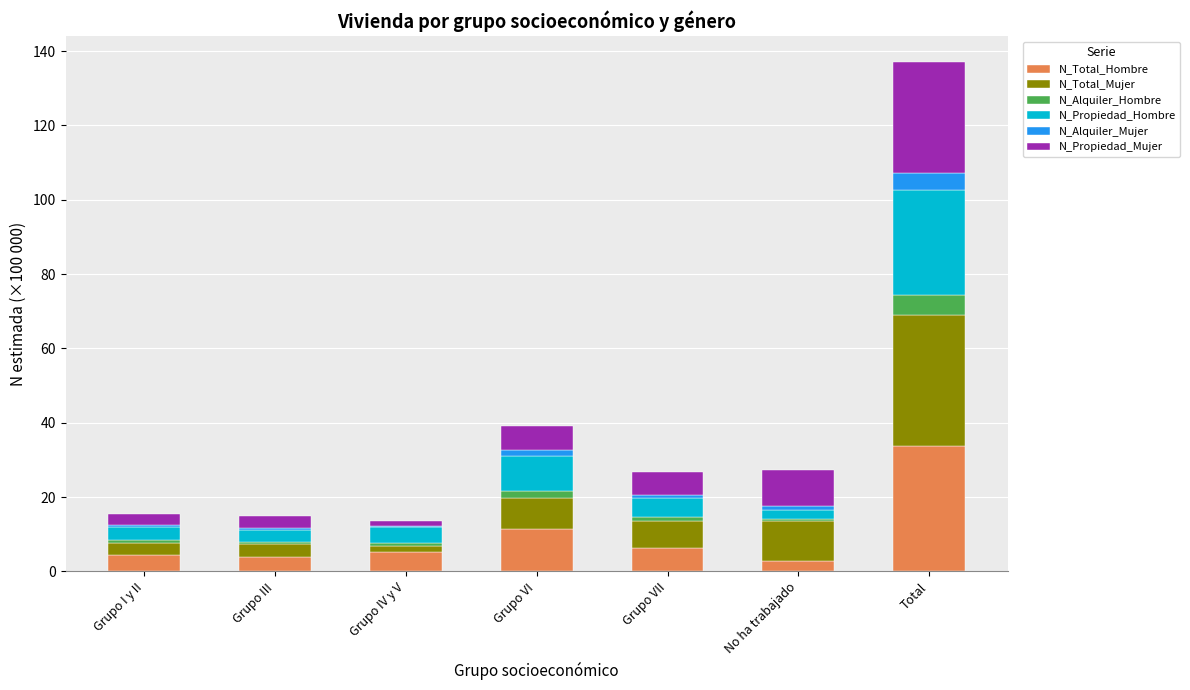

True or false: N_Total_Hombre has a value of 6.2 at Grupo VII.

True